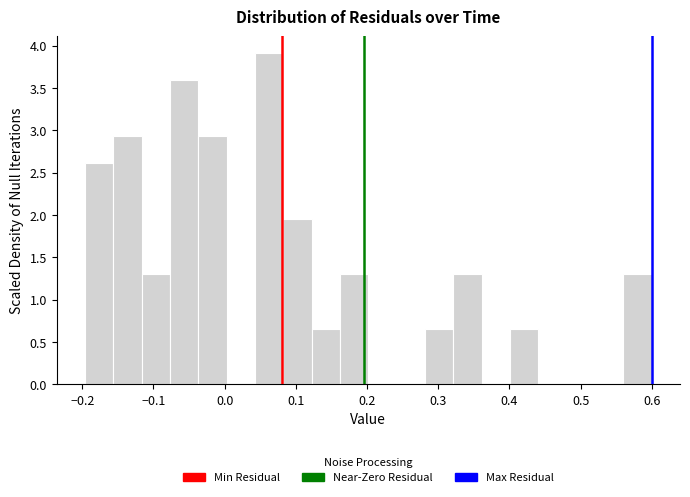

Read against the x-axis, roughly where is the centre of the tallest bar?

0.06